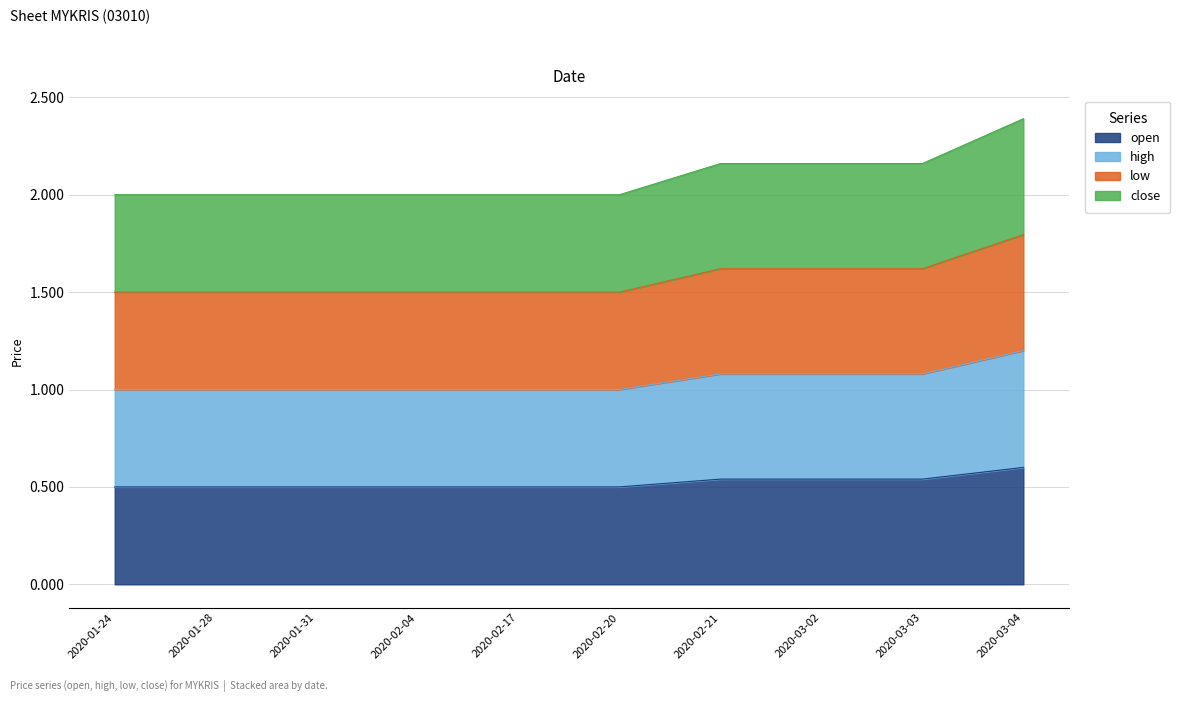

What is the label of the 6th point from the right?

2020-02-17